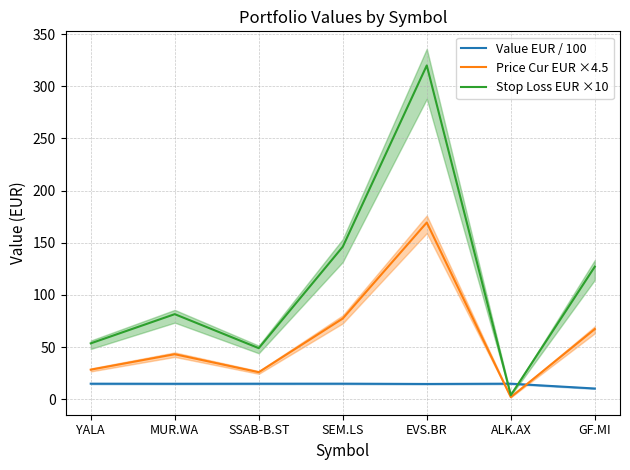

Read the Price Cur EUR ×4.5 value at YALA.

28.4